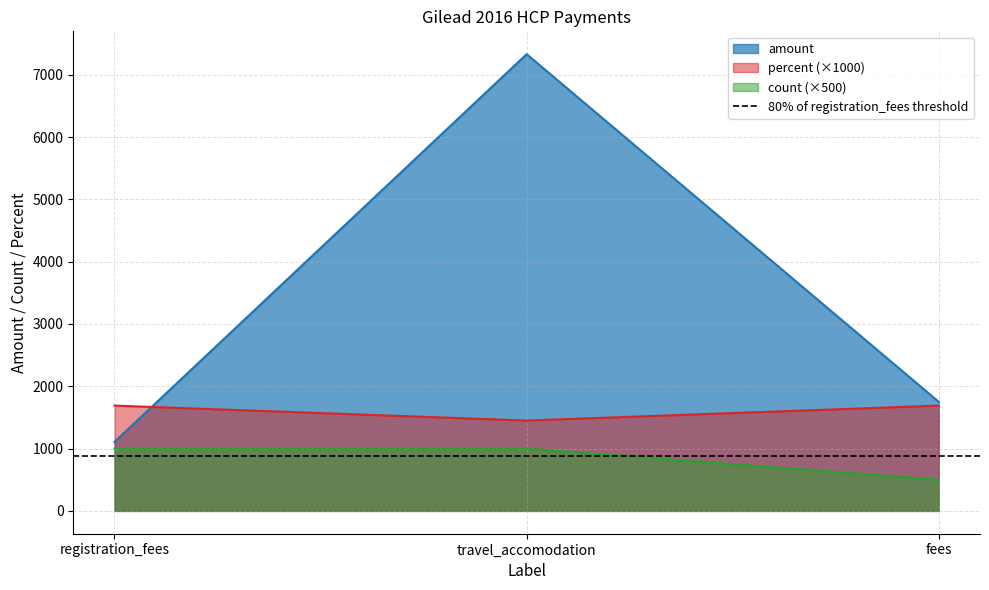

How many data points does each series have?

3